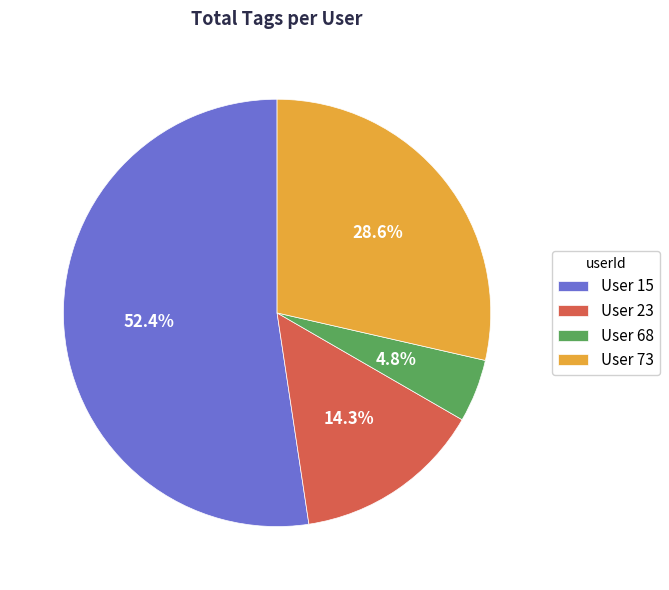

Which slice is the largest?

User 15